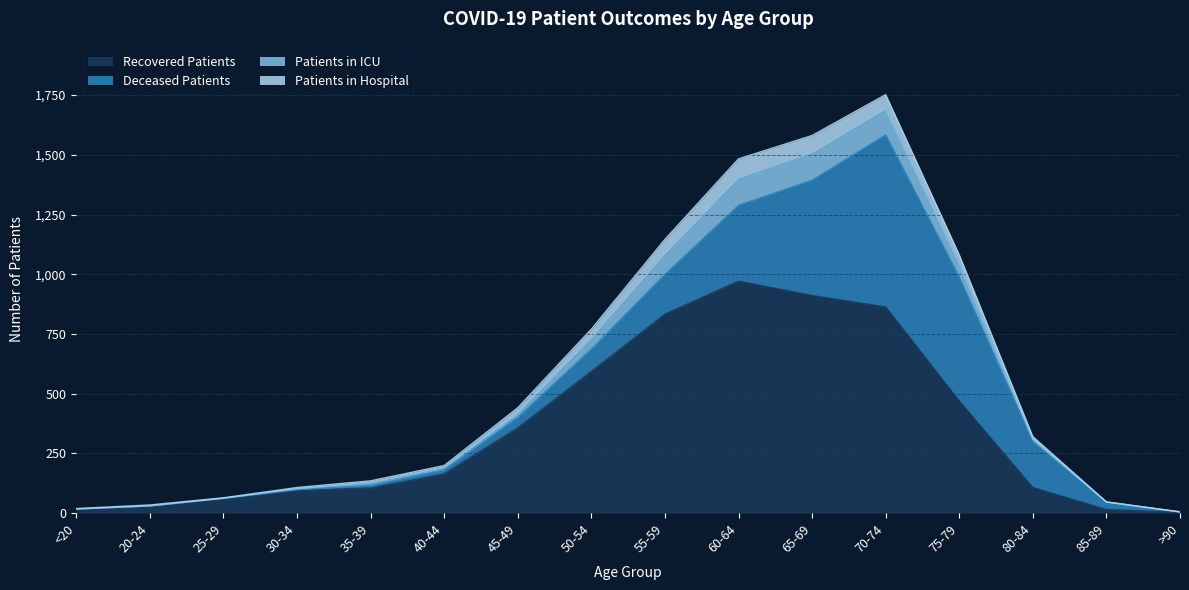

At which category is the sum across all series the highest?

70-74